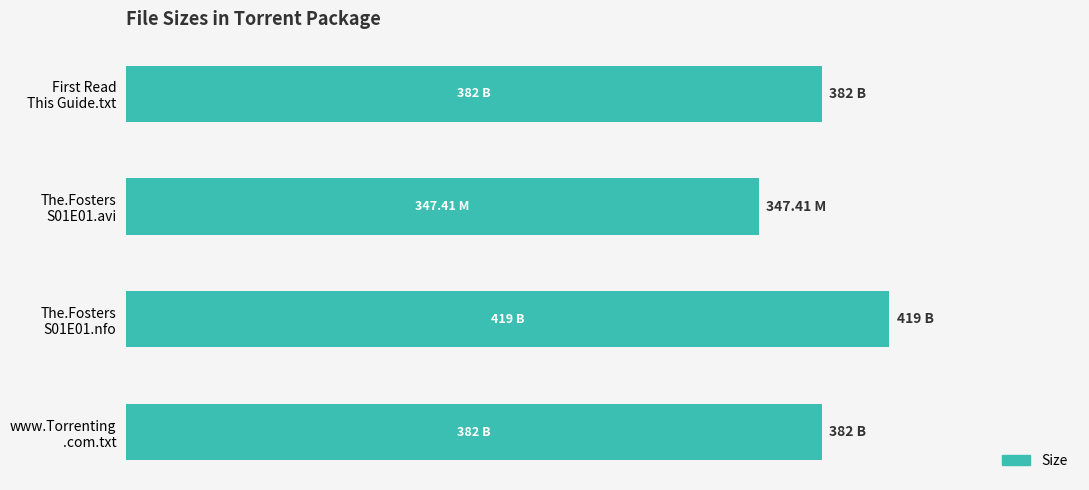

Which category has the lowest value across all series?

The.Fosters
S01E01.avi